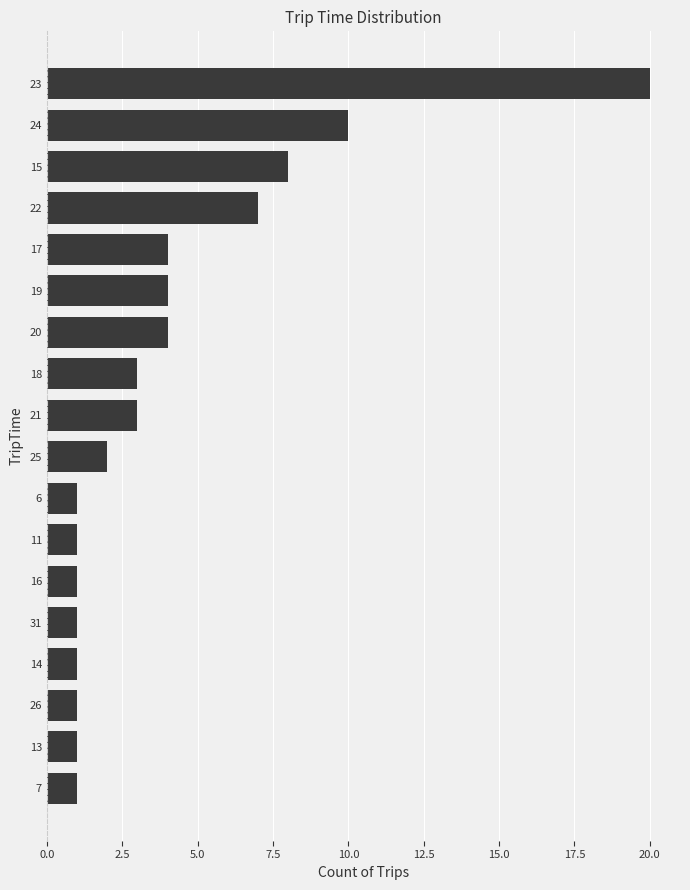

The value at 16 is 1. True or false?

True